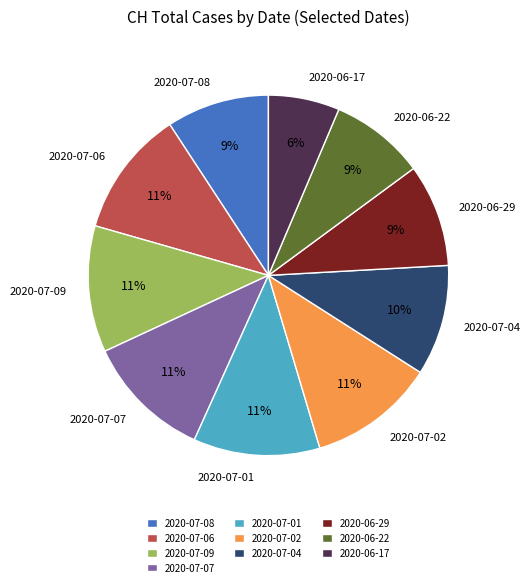

To the nearest percent, what portion does 2020-07-02 represent?

11%